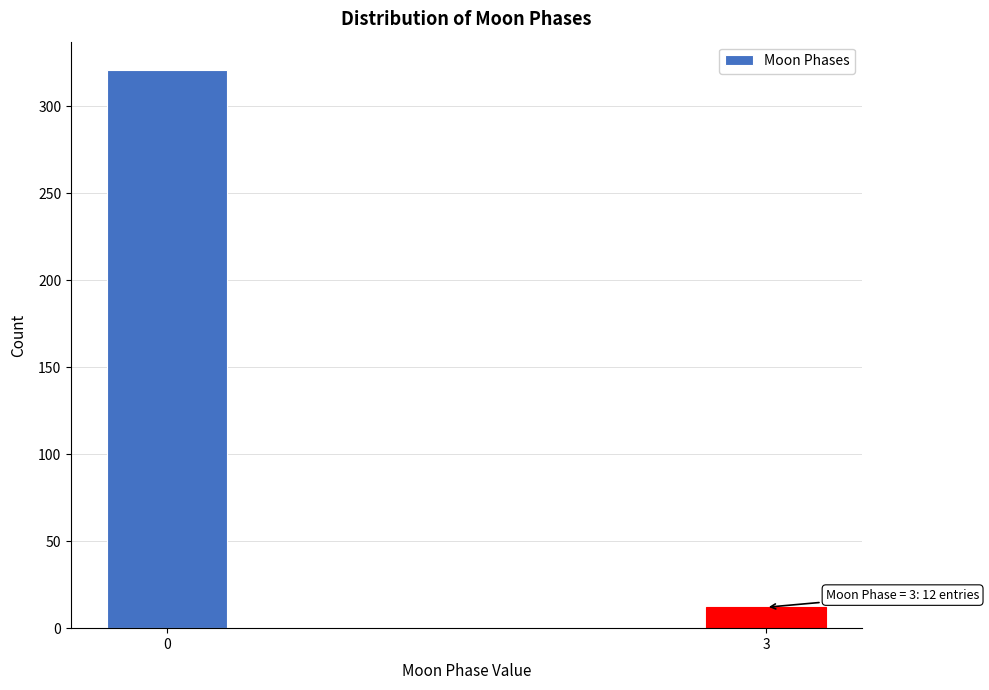

Reading left to right, list all the values displayed in this chart.

0=321	3=12